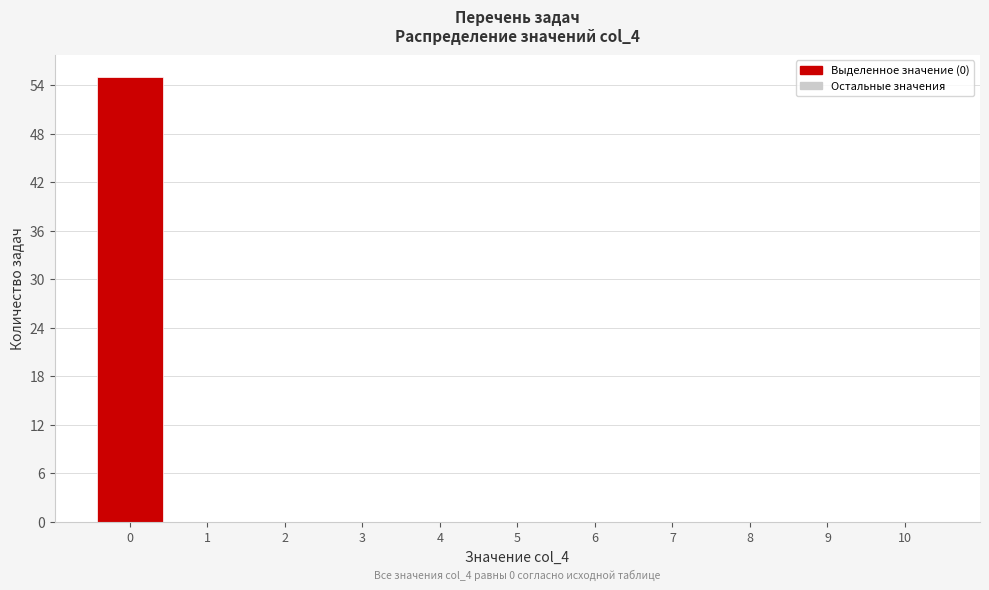

Reading right to left, what are all the values shown in this chart?

10=0	9=0	8=0	7=0	6=0	5=0	4=0	3=0	2=0	1=0	0=55